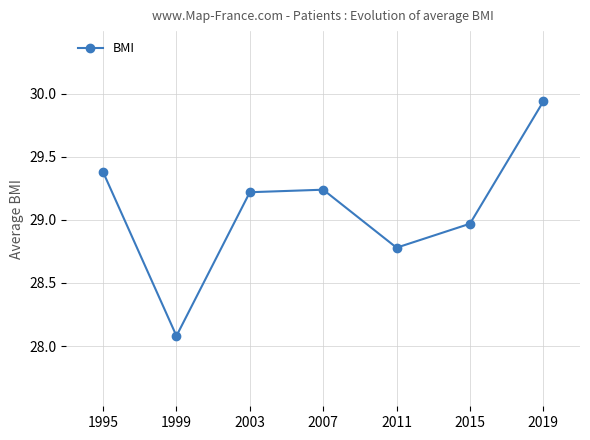

How many interior local valleys (lower than both neighbors) does the data have?

2